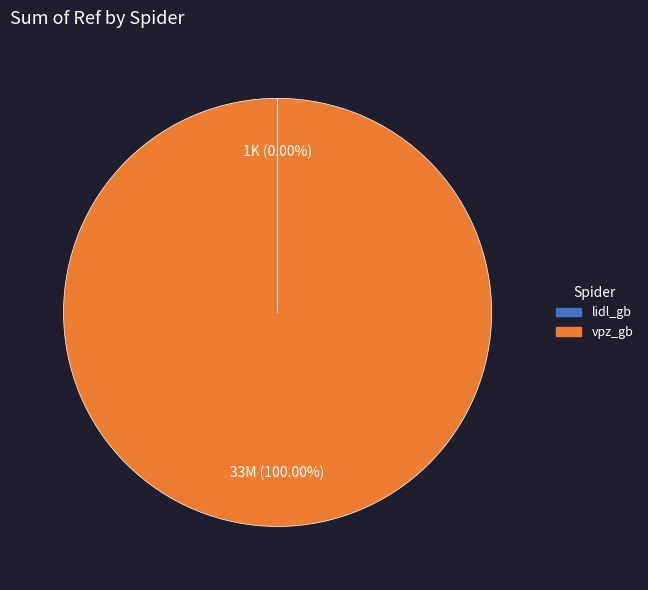

Does vpz_gb represent more than half of the total?

Yes